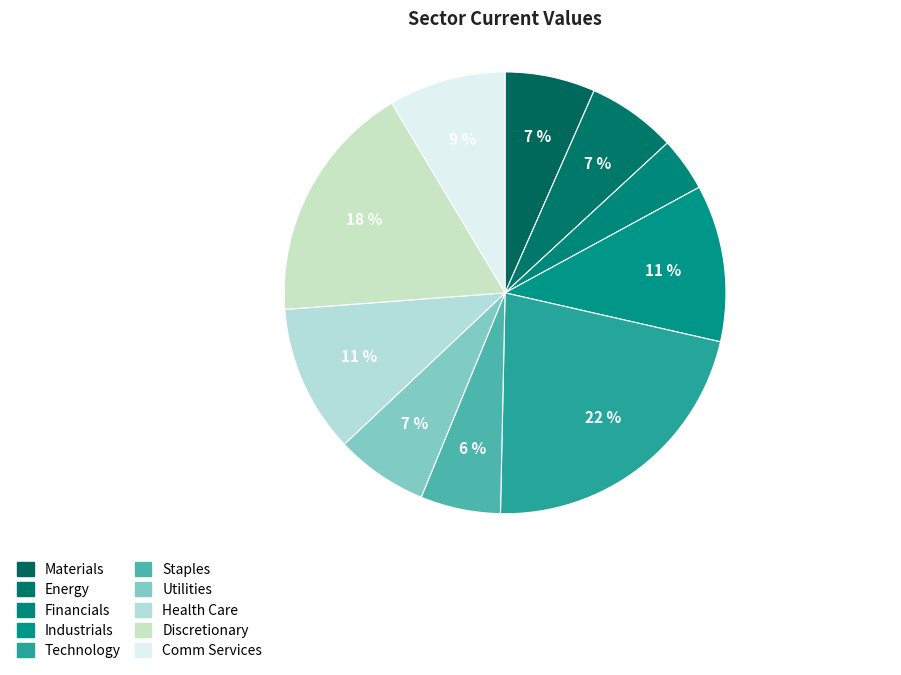

To the nearest percent, what is the average slice percentage?

10%